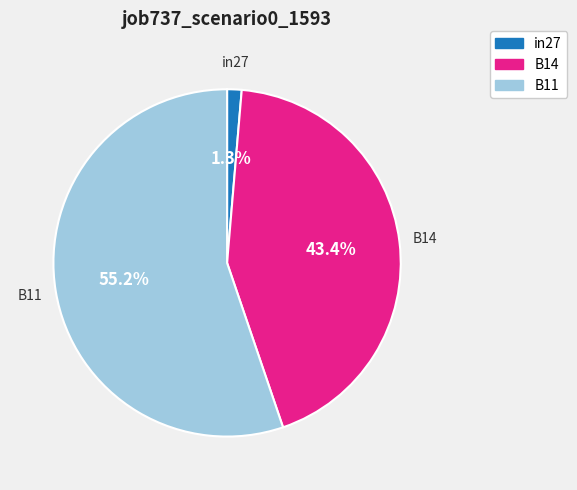

Between B14 and in27, which is larger?

B14